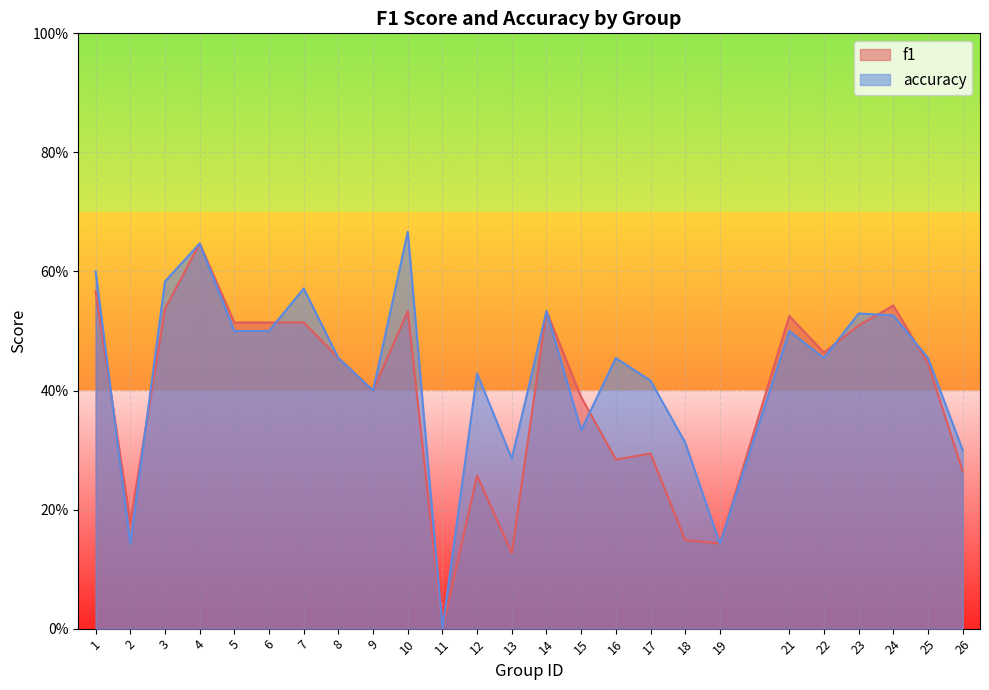

How many series are shown in this chart?

2